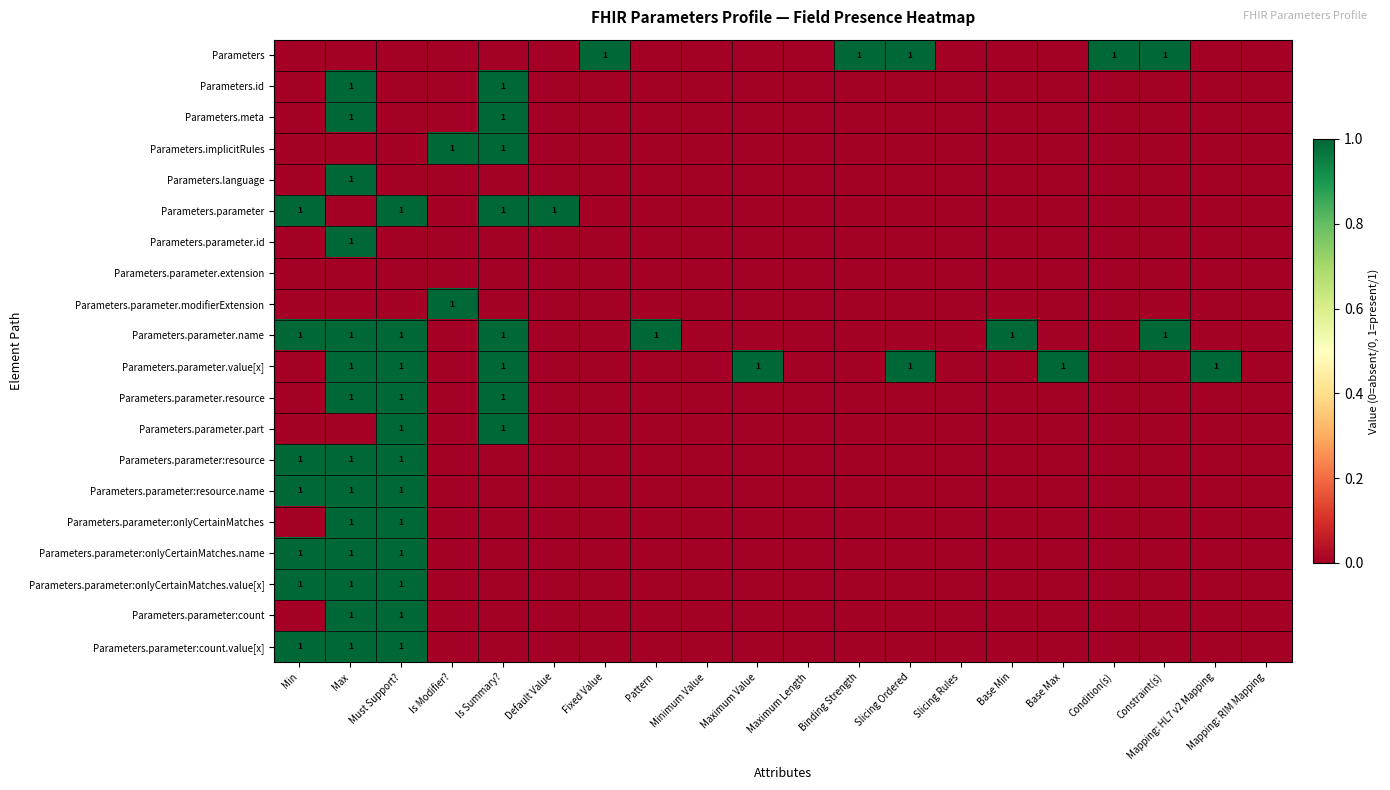

Which category has the lowest value across all series?

Min